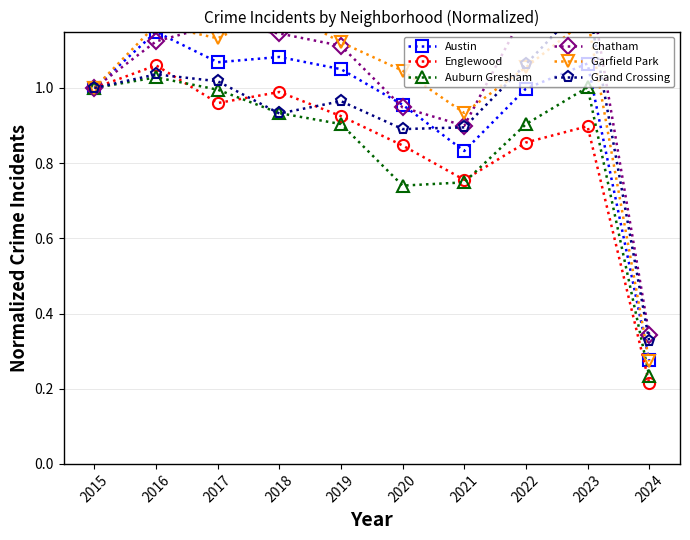

Which series has the widest spread of values?

Chatham